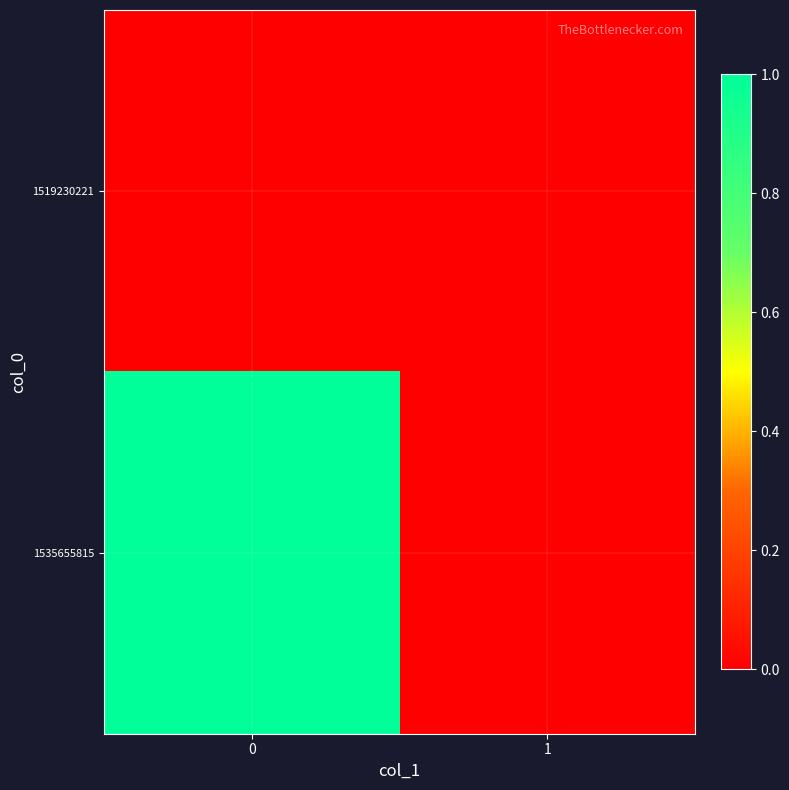

Count the number of data series in this chart.

2